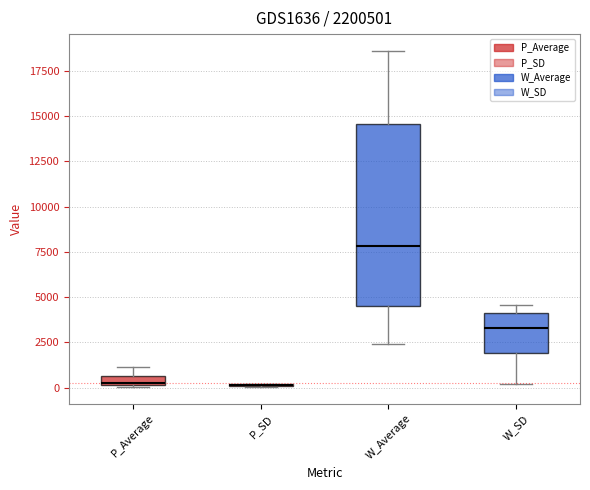

Comparing the boxes themselves (not the whiskers), which one is the tallest?

W_Average